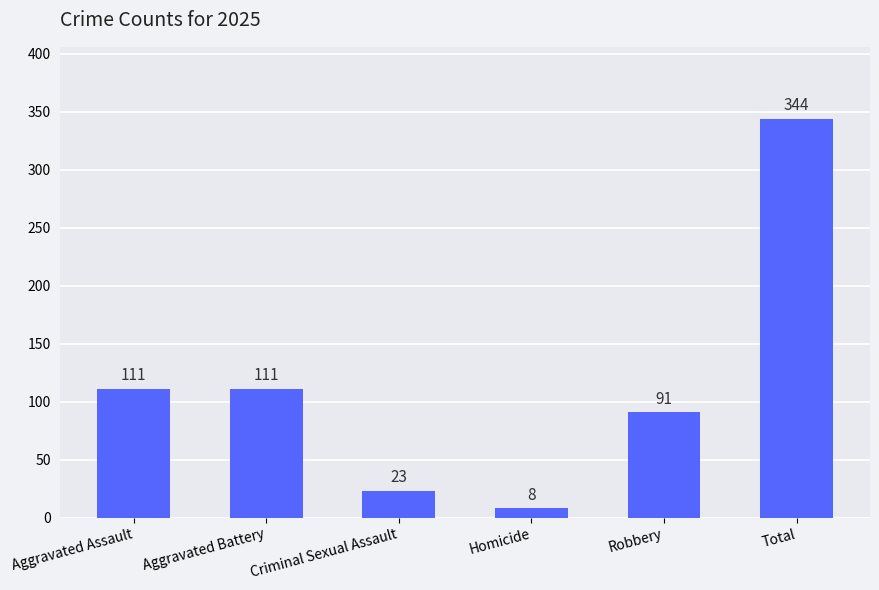

How many bars are there in total?

6